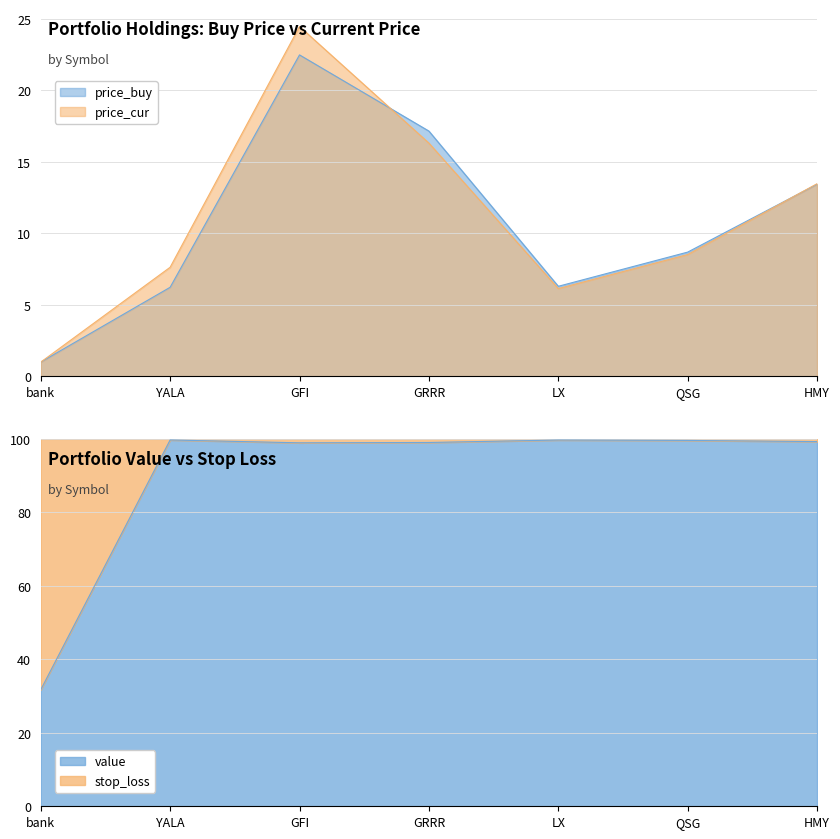

At bank, list the series in order from largest to smallest.

price_buy, price_cur